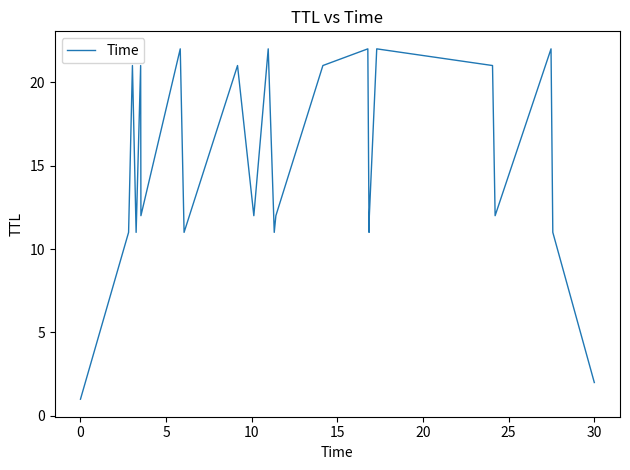

What is the greatest value displayed?

22